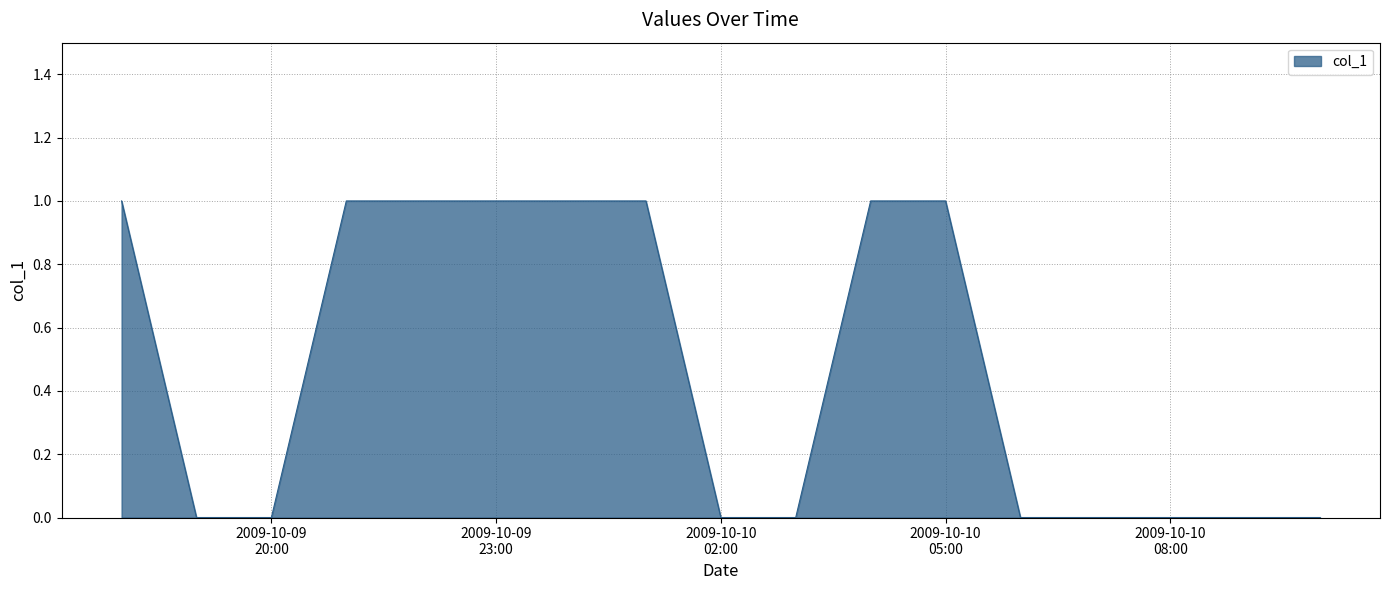

How many lines are shown in the chart?

1